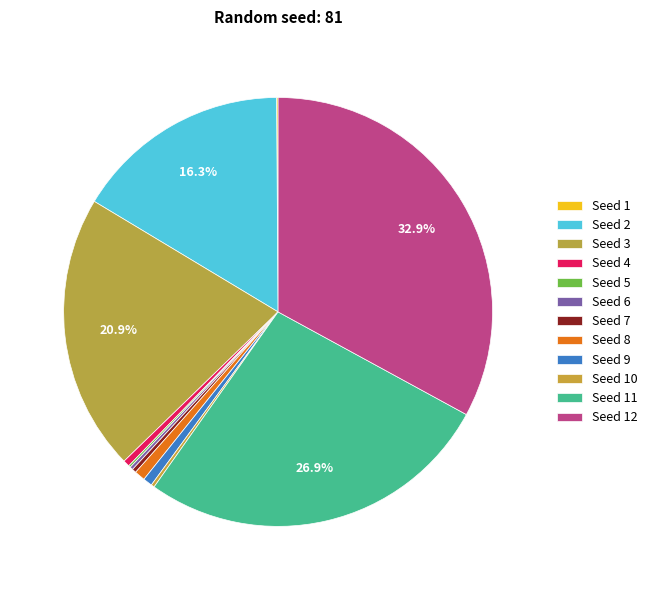

Which category has the smallest portion of the pie?

1